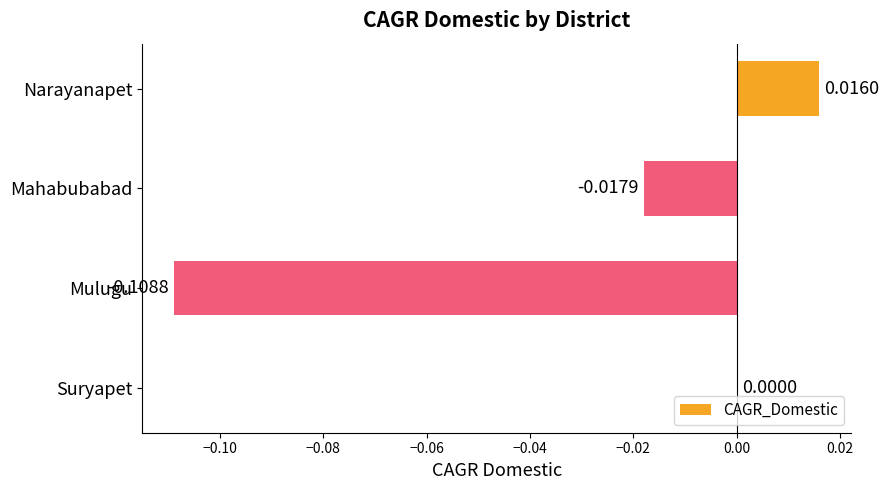

Count the values in the range 0 to 1.

2